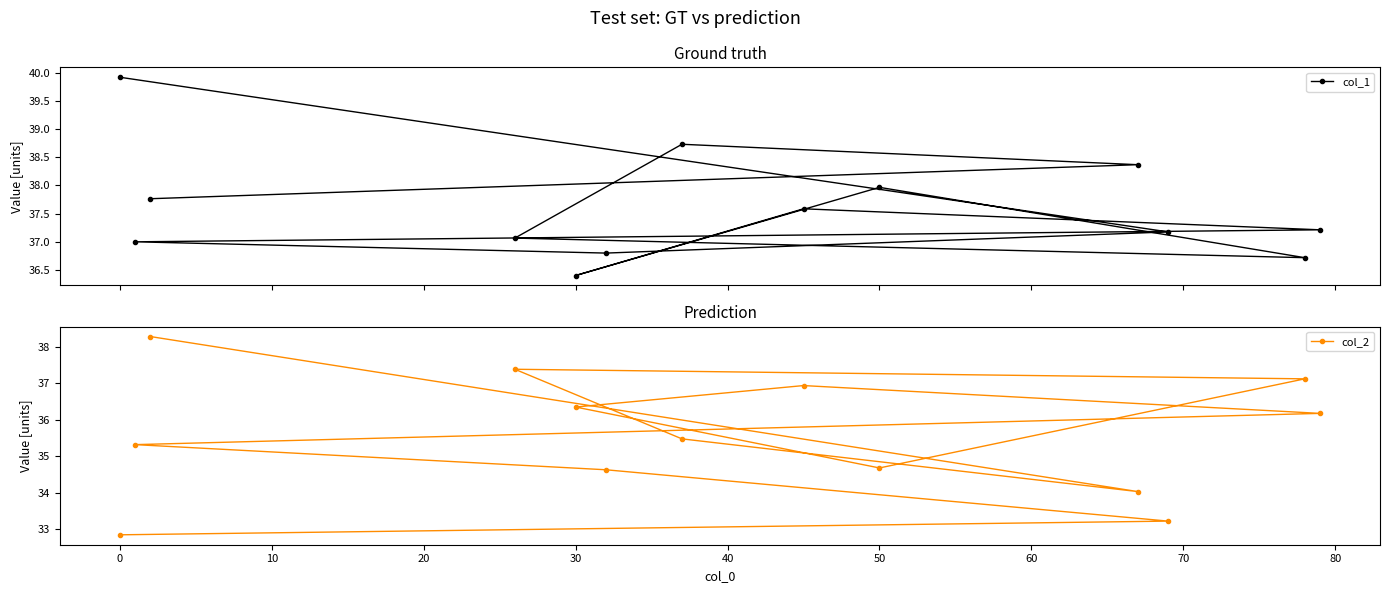

What is the approximate value of col_1 at 0?

39.9